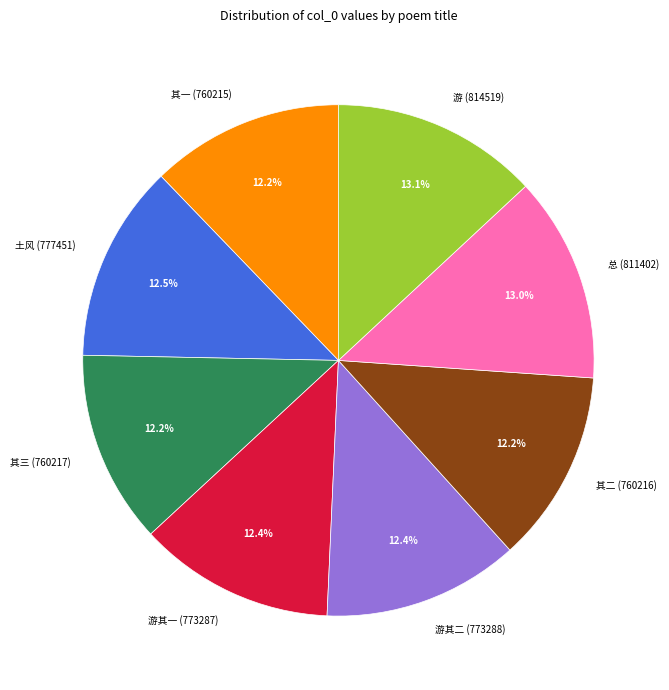

Does any single category account for the majority?

No